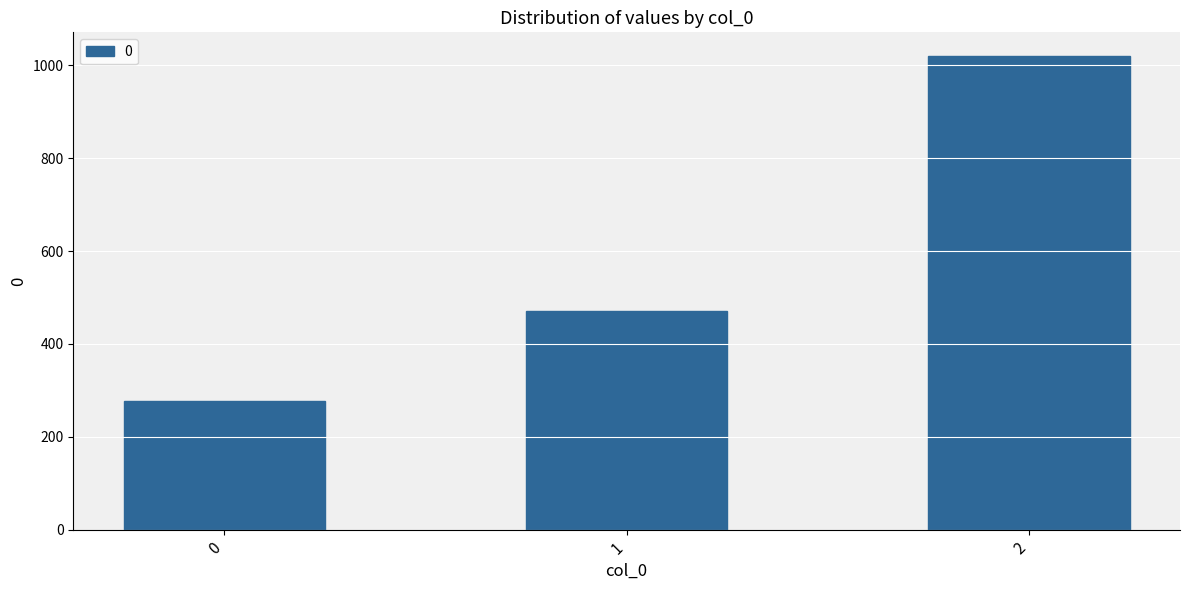

Which category has the highest value across all series?

2